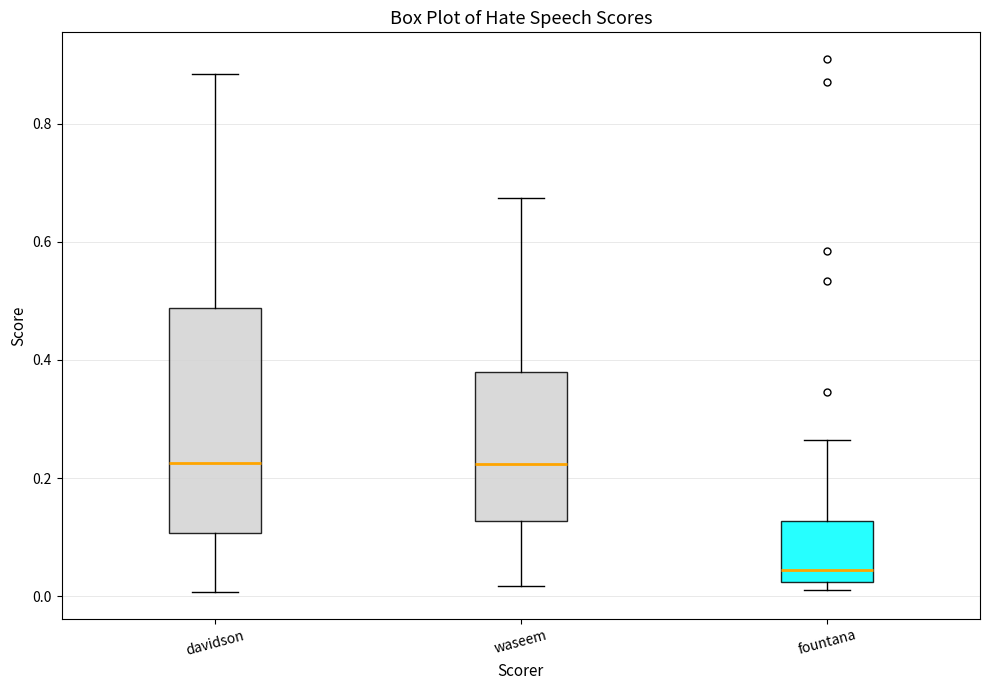

Where does the lower whisker of the box for waseem end on the y-axis? The values are not printed on the chart, so give them approximately, as read against the axis.

0.02